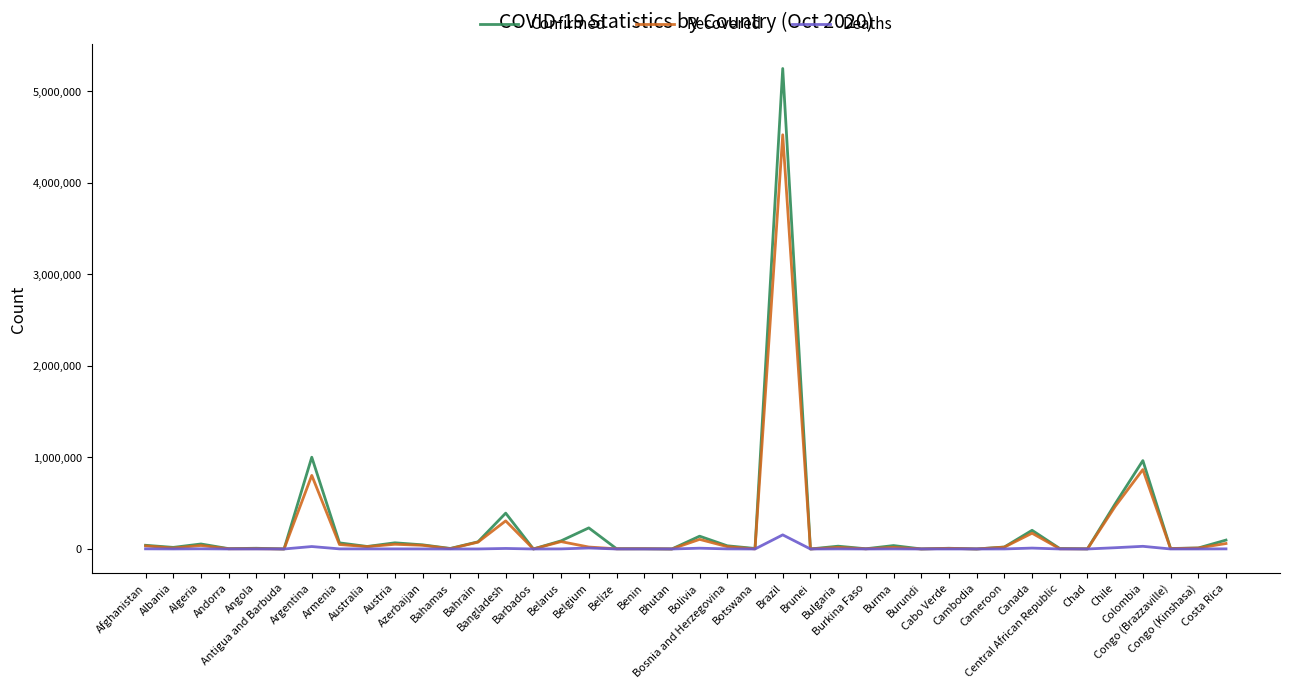

What is the maximum value shown in the chart?

5250727